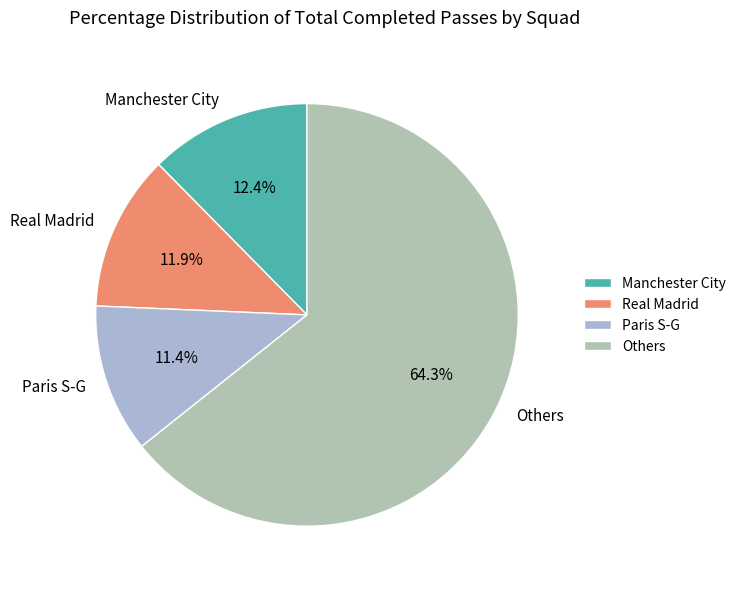

Count the number of slices in the pie.

4